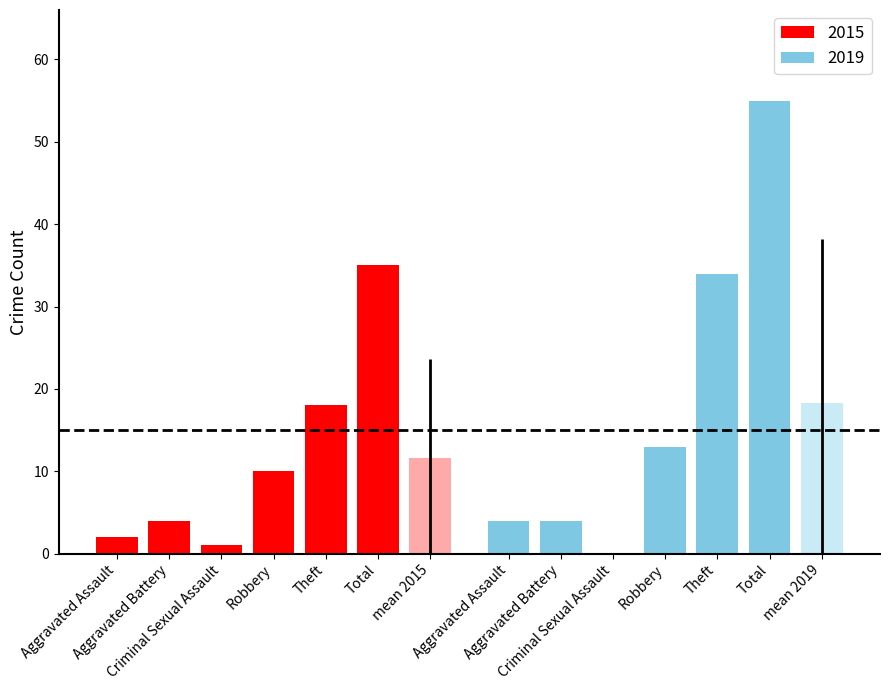

Is it true that the value at Aggravated Assault is 2?

True